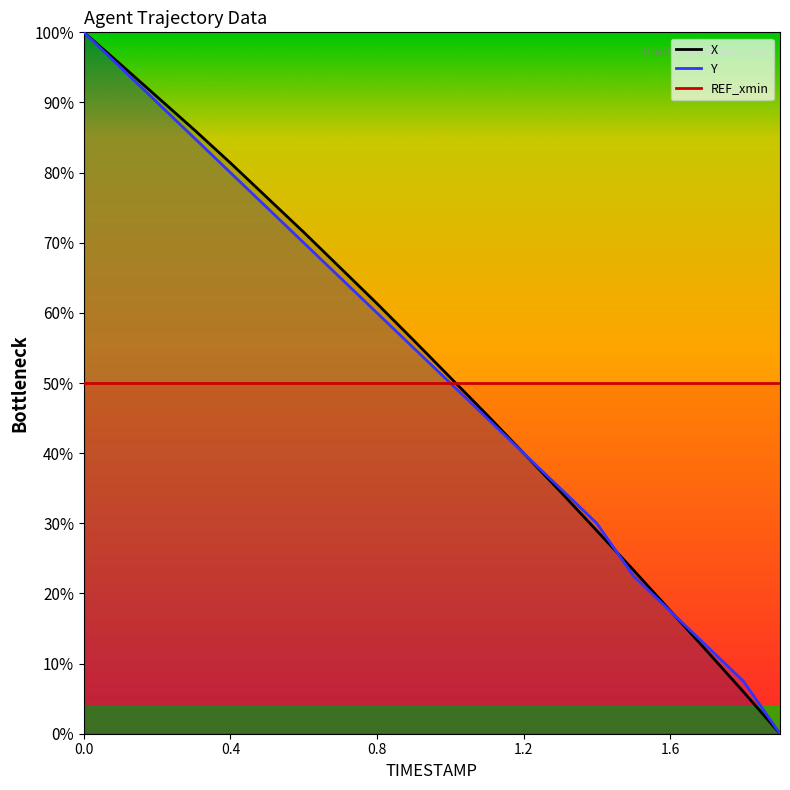

What is the highest value of the Y series?

100.0